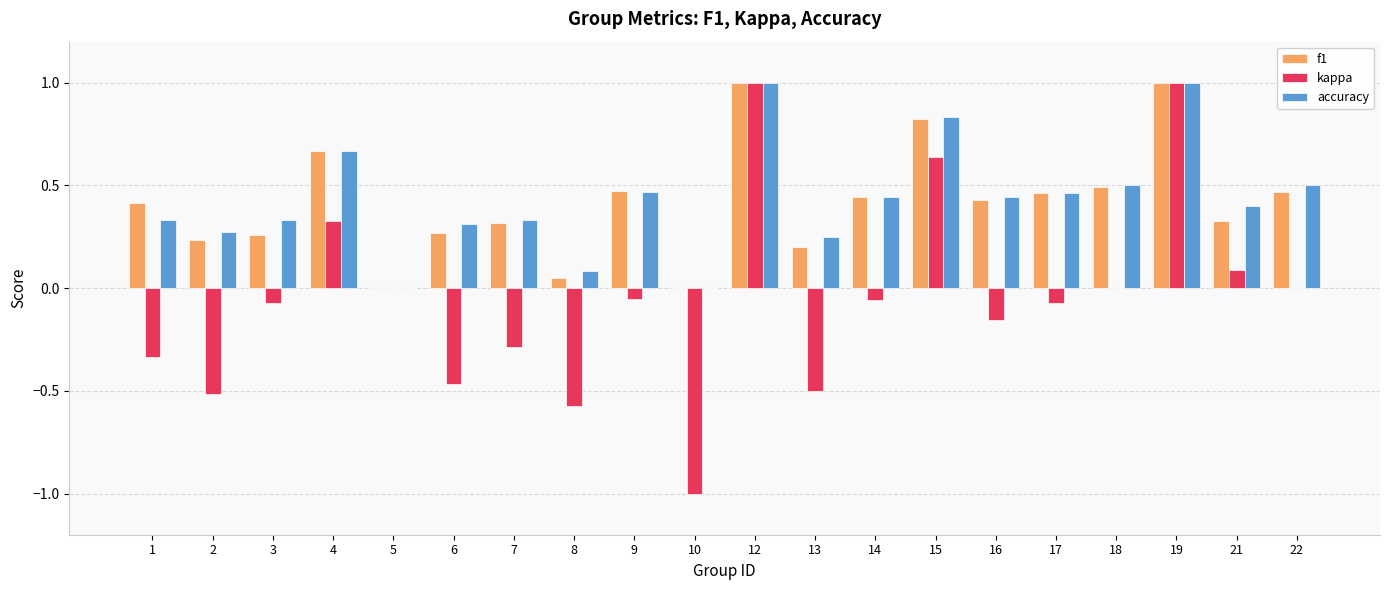

True or false: f1 has a value of 0.0 at 5.

True